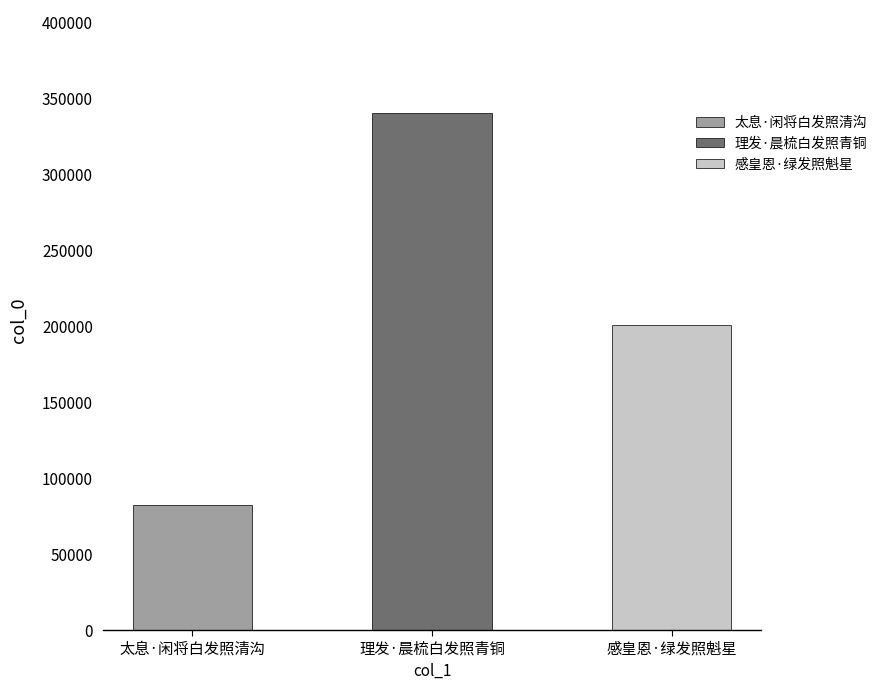

Reading left to right, extract all data points from this chart.

太息·闲将白发照清沟=82156	理发·晨梳白发照青铜=340442	感皇恩·绿发照魁星=201238